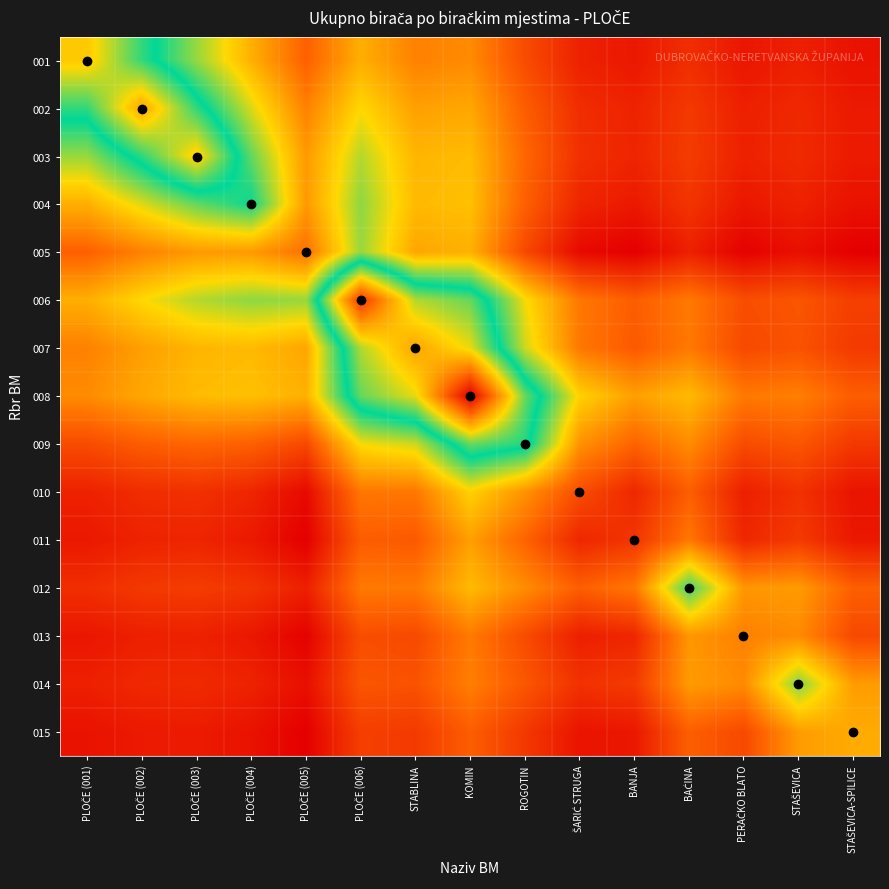

Reading right to left, extract all data points from this chart.

001: STAŠEVICA-SPILICE=99.5	STAŠEVICA=119.6	PERAČKO BLATO=106.1	BAĆINA=141.0	BANJA=108.2	ŠARIĆ STRUGA=121.9	ROGOTIN=187.1	KOMIN=277.1	STABLINA=263.8	PLOČE (006)=325.6	PLOČE (005)=217.3	PLOČE (004)=327.4	PLOČE (003)=445.0	PLOČE (002)=567.3	PLOČE (001)=714.0
002: STAŠEVICA-SPILICE=110.4	STAŠEVICA=132.5	PERAČKO BLATO=119.0	BAĆINA=157.5	BANJA=123.4	ŠARIĆ STRUGA=139.6	ROGOTIN=212.7	KOMIN=315.2	STABLINA=304.8	PLOČE (006)=380.7	PLOČE (005)=263.9	PLOČE (004)=403.4	PLOČE (003)=565.8	PLOČE (002)=761.0	PLOČE (001)=567.3
003: STAŠEVICA-SPILICE=112.1	STAŠEVICA=135.8	PERAČKO BLATO=121.5	BAĆINA=163.4	BANJA=126.8	ŠARIĆ STRUGA=144.8	ROGOTIN=226.4	KOMIN=342.8	STABLINA=334.8	PLOČE (006)=427.4	PLOČE (005)=297.5	PLOČE (004)=476.9	PLOČE (003)=710.0	PLOČE (002)=565.8	PLOČE (001)=445.0
004: STAŠEVICA-SPILICE=99.0	STAŠEVICA=123.5	PERAČKO BLATO=107.0	BAĆINA=151.3	BANJA=110.0	ŠARIĆ STRUGA=128.2	ROGOTIN=217.6	KOMIN=348.6	STABLINA=340.3	PLOČE (006)=451.2	PLOČE (005)=296.9	PLOČE (004)=530.0	PLOČE (003)=476.9	PLOČE (002)=403.4	PLOČE (001)=327.4
005: STAŠEVICA-SPILICE=70.4	STAŠEVICA=94.6	PERAČKO BLATO=74.1	BAĆINA=119.5	BANJA=70.4	ŠARIĆ STRUGA=86.0	ROGOTIN=181.8	KOMIN=327.9	STABLINA=314.1	PLOČE (006)=444.6	PLOČE (005)=242.0	PLOČE (004)=296.9	PLOČE (003)=297.5	PLOČE (002)=263.9	PLOČE (001)=217.3
006: STAŠEVICA-SPILICE=166.9	STAŠEVICA=201.8	PERAČKO BLATO=189.7	BAĆINA=252.3	BANJA=213.2	ŠARIĆ STRUGA=250.5	ROGOTIN=387.4	KOMIN=599.4	STABLINA=645.0	PLOČE (006)=914.0	PLOČE (005)=444.6	PLOČE (004)=451.2	PLOČE (003)=427.4	PLOČE (002)=380.7	PLOČE (001)=325.6
007: STAŠEVICA-SPILICE=159.4	STAŠEVICA=196.9	PERAČKO BLATO=183.0	BAĆINA=252.4	BANJA=208.0	ŠARIĆ STRUGA=250.3	ROGOTIN=412.8	KOMIN=679.6	STABLINA=763.0	PLOČE (006)=645.0	PLOČE (005)=314.1	PLOČE (004)=340.3	PLOČE (003)=334.8	PLOČE (002)=304.8	PLOČE (001)=263.8
008: STAŠEVICA-SPILICE=213.7	STAŠEVICA=261.1	PERAČKO BLATO=253.2	BAĆINA=341.6	BANJA=304.2	ŠARIĆ STRUGA=372.5	ROGOTIN=600.8	KOMIN=1004.0	STABLINA=679.6	PLOČE (006)=599.4	PLOČE (005)=327.9	PLOČE (004)=348.6	PLOČE (003)=342.8	PLOČE (002)=315.2	PLOČE (001)=277.1
009: STAŠEVICA-SPILICE=157.0	STAŠEVICA=203.2	PERAČKO BLATO=186.4	BAĆINA=278.2	BANJA=221.9	ŠARIĆ STRUGA=286.9	ROGOTIN=558.0	KOMIN=600.8	STABLINA=412.8	PLOČE (006)=387.4	PLOČE (005)=181.8	PLOČE (004)=217.6	PLOČE (003)=226.4	PLOČE (002)=212.7	PLOČE (001)=187.1
010: STAŠEVICA-SPILICE=101.8	STAŠEVICA=146.8	PERAČKO BLATO=118.4	BAĆINA=214.7	BANJA=130.8	ŠARIĆ STRUGA=188.0	ROGOTIN=286.9	KOMIN=372.5	STABLINA=250.3	PLOČE (006)=250.5	PLOČE (005)=86.0	PLOČE (004)=128.2	PLOČE (003)=144.8	PLOČE (002)=139.6	PLOČE (001)=121.9
011: STAŠEVICA-SPILICE=107.5	STAŠEVICA=160.5	PERAČKO BLATO=129.4	BAĆINA=250.4	BANJA=152.0	ŠARIĆ STRUGA=130.8	ROGOTIN=221.9	KOMIN=304.2	STABLINA=208.0	PLOČE (006)=213.2	PLOČE (005)=70.4	PLOČE (004)=110.0	PLOČE (003)=126.8	PLOČE (002)=123.4	PLOČE (001)=108.2
012: STAŠEVICA-SPILICE=215.8	STAŠEVICA=299.1	PERAČKO BLATO=292.7	BAĆINA=499.0	BANJA=250.4	ŠARIĆ STRUGA=214.7	ROGOTIN=278.2	KOMIN=341.6	STABLINA=252.4	PLOČE (006)=252.3	PLOČE (005)=119.5	PLOČE (004)=151.3	PLOČE (003)=163.4	PLOČE (002)=157.5	PLOČE (001)=141.0
013: STAŠEVICA-SPILICE=182.2	STAŠEVICA=276.9	PERAČKO BLATO=262.0	BAĆINA=292.7	BANJA=129.4	ŠARIĆ STRUGA=118.4	ROGOTIN=186.4	KOMIN=253.2	STABLINA=183.0	PLOČE (006)=189.7	PLOČE (005)=74.1	PLOČE (004)=107.0	PLOČE (003)=121.5	PLOČE (002)=119.0	PLOČE (001)=106.1
014: STAŠEVICA-SPILICE=299.6	STAŠEVICA=458.0	PERAČKO BLATO=276.9	BAĆINA=299.1	BANJA=160.5	ŠARIĆ STRUGA=146.8	ROGOTIN=203.2	KOMIN=261.1	STABLINA=196.9	PLOČE (006)=201.8	PLOČE (005)=94.6	PLOČE (004)=123.5	PLOČE (003)=135.8	PLOČE (002)=132.5	PLOČE (001)=119.6
015: STAŠEVICA-SPILICE=321.0	STAŠEVICA=299.6	PERAČKO BLATO=182.2	BAĆINA=215.8	BANJA=107.5	ŠARIĆ STRUGA=101.8	ROGOTIN=157.0	KOMIN=213.7	STABLINA=159.4	PLOČE (006)=166.9	PLOČE (005)=70.4	PLOČE (004)=99.0	PLOČE (003)=112.1	PLOČE (002)=110.4	PLOČE (001)=99.5